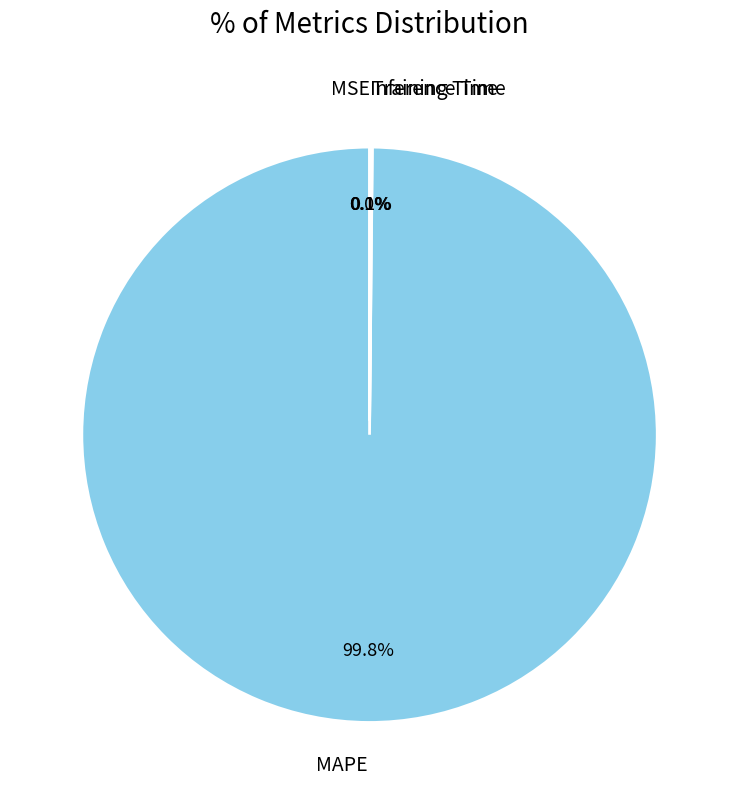

Does any single category account for the majority?

Yes